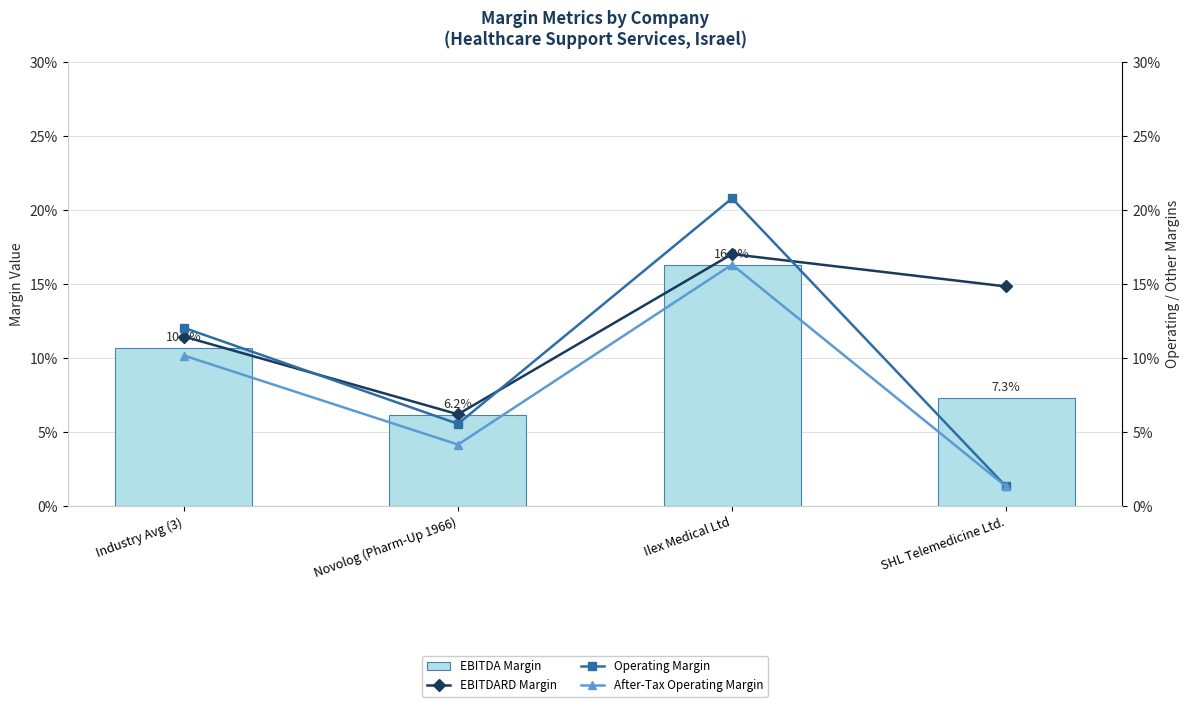

What are all the series names shown in the legend?

EBITDA Margin, EBITDARD Margin, Operating Margin, After-Tax Operating Margin